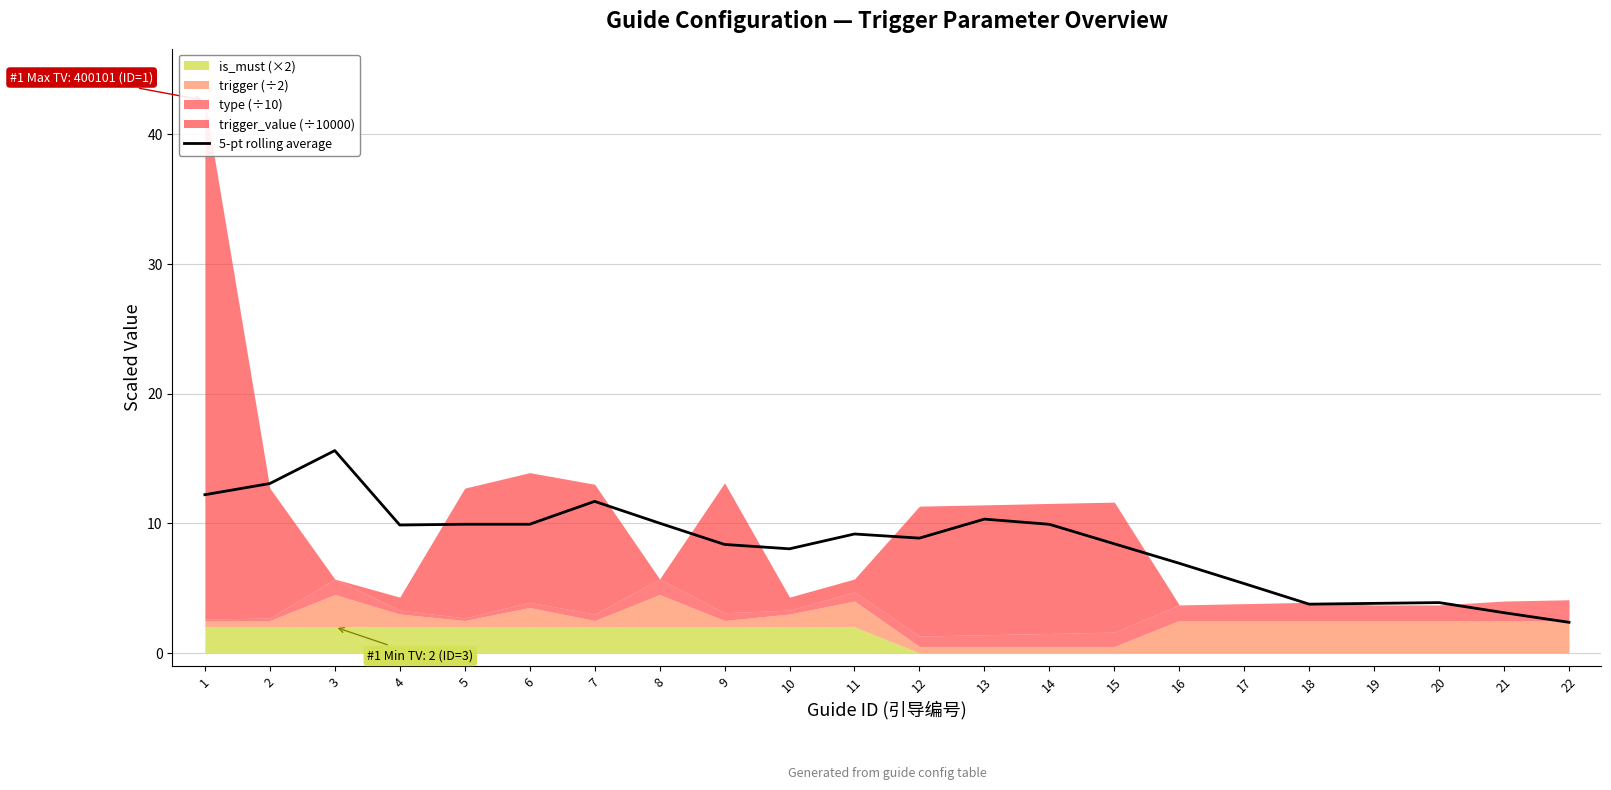

What is the sum of the values at 2 and 6?

23.0